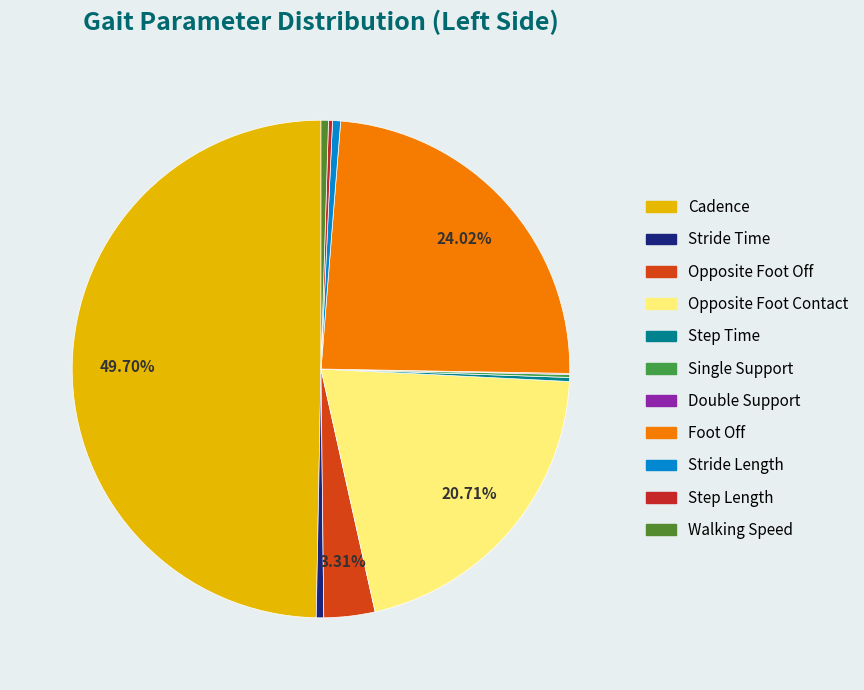

Does Step Length account for over 50% of the chart?

No